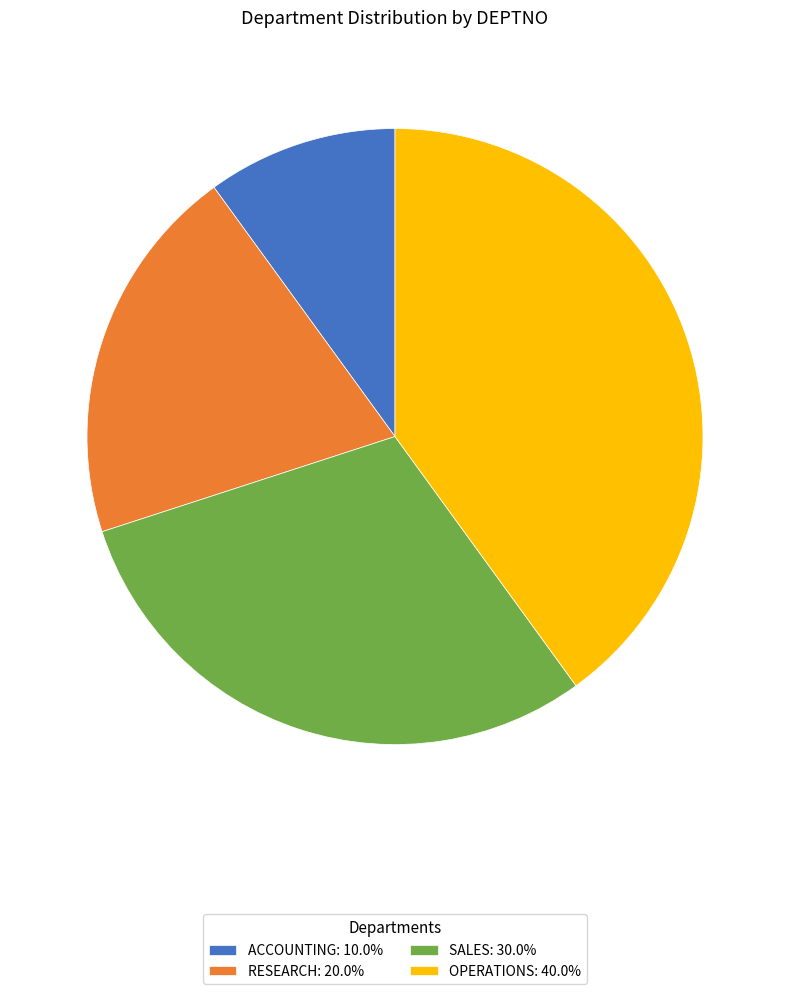

Does any single category account for the majority?

No